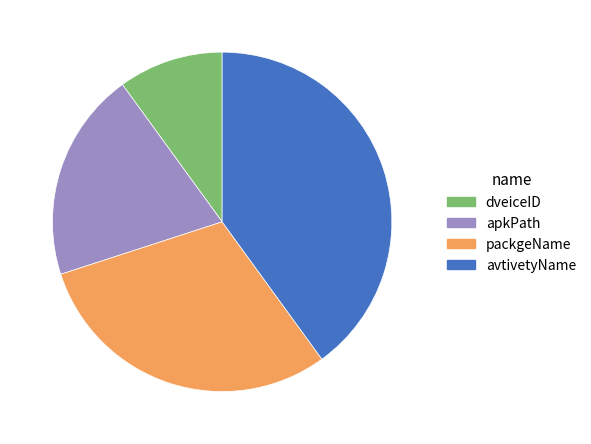

What is the smallest slice in the pie chart?

dveiceID